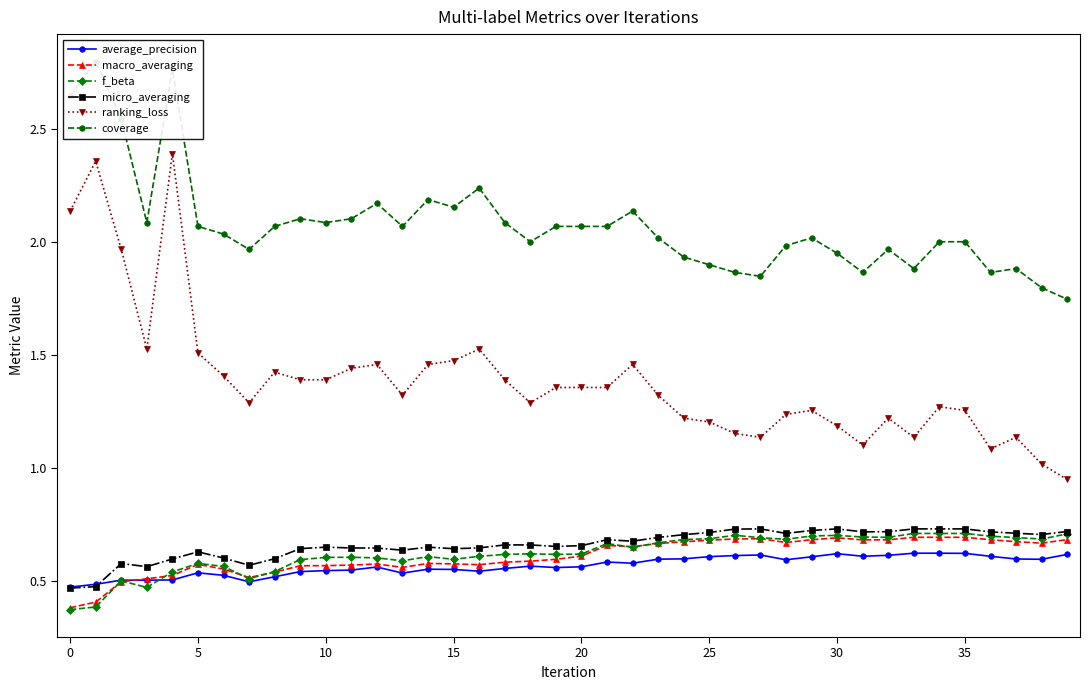

At how many categories does at least one series exceed 2?

23